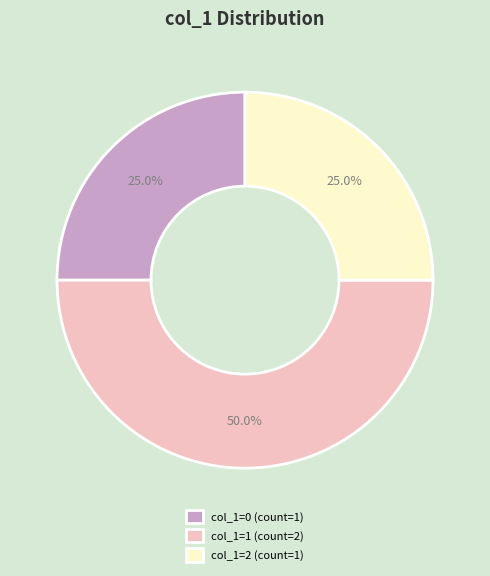

How much of the chart is everything except col_1=1 (count=2)?

50.0%